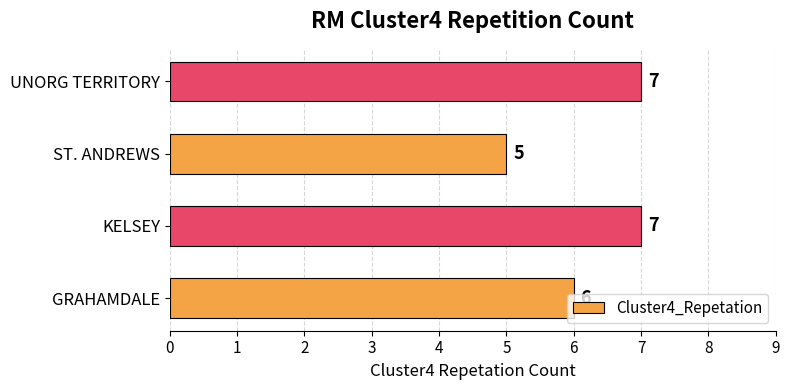

Which category has the lowest value across all series?

ST. ANDREWS